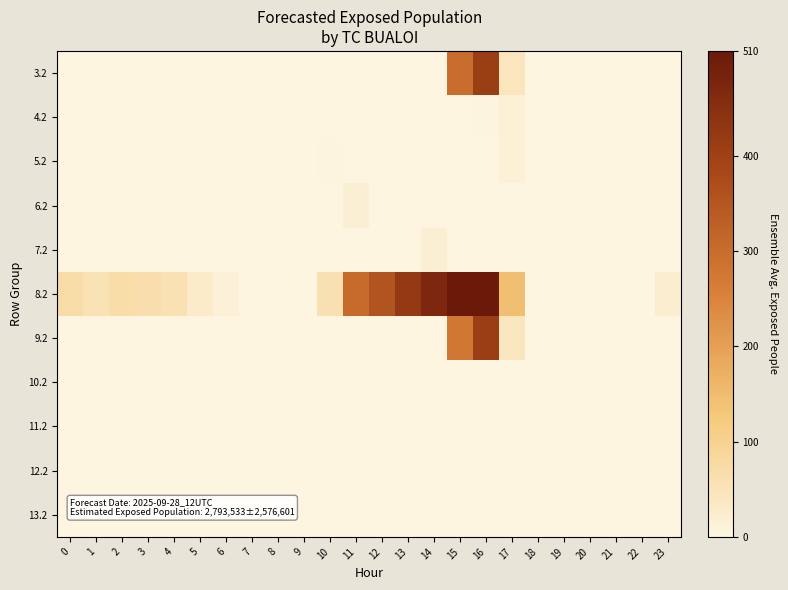

Count the number of data series in this chart.

11